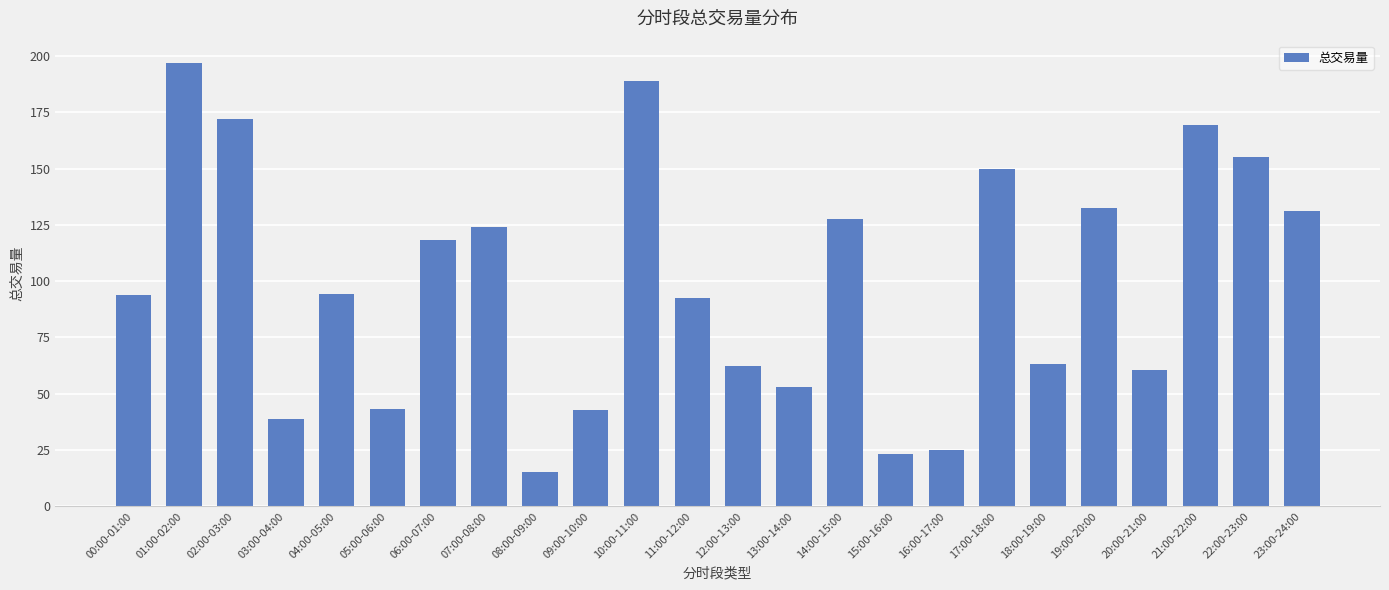

Between 16:00-17:00 and 02:00-03:00, which is larger?

02:00-03:00